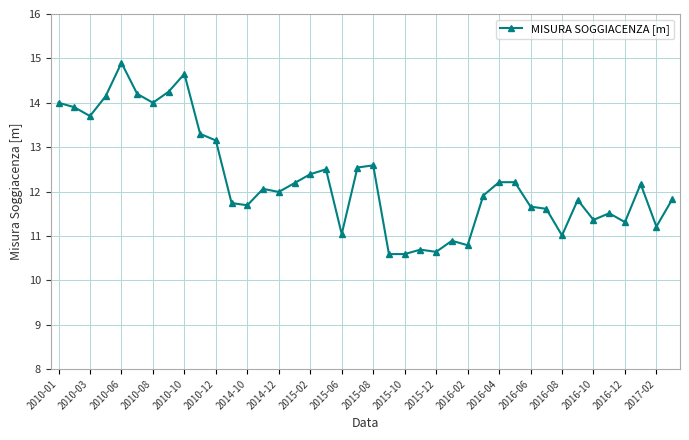

What is the difference between the second highest and second lowest values?

4.1